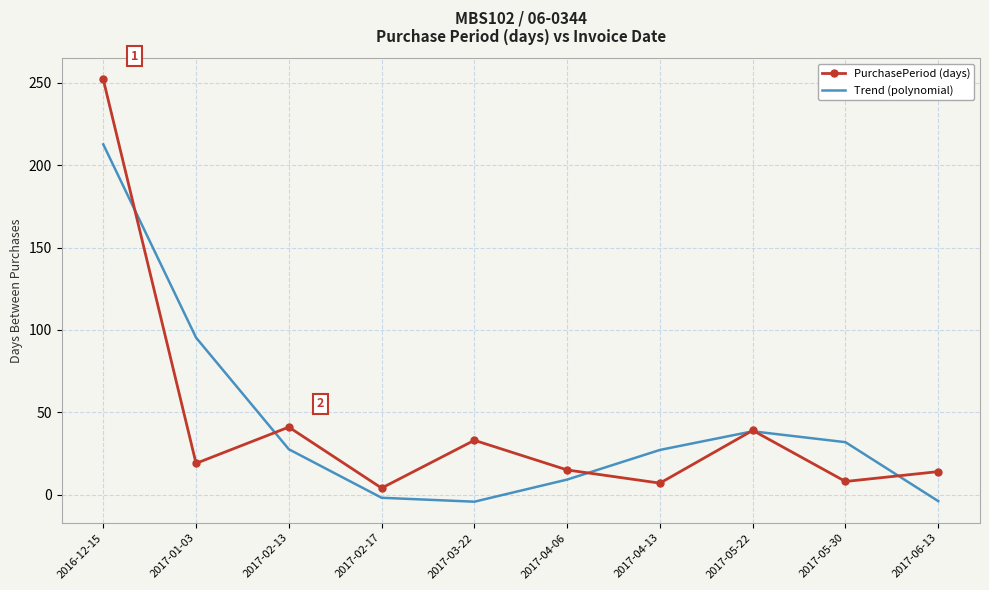

Which label corresponds to the largest value in the chart?

2016-12-15